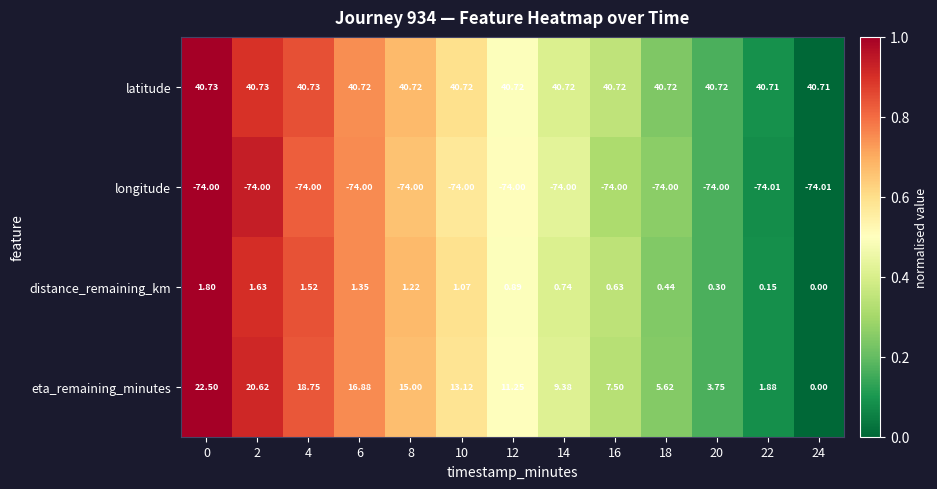

Rank the series at 0 from lowest to highest value.

longitude, distance_remaining_km, eta_remaining_minutes, latitude